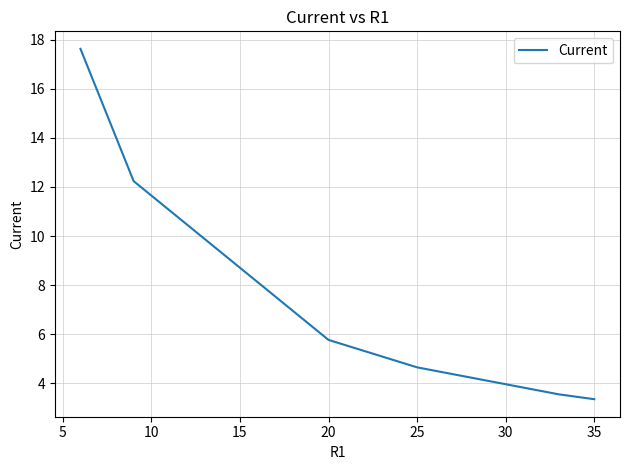

What is the greatest value displayed?

17.6